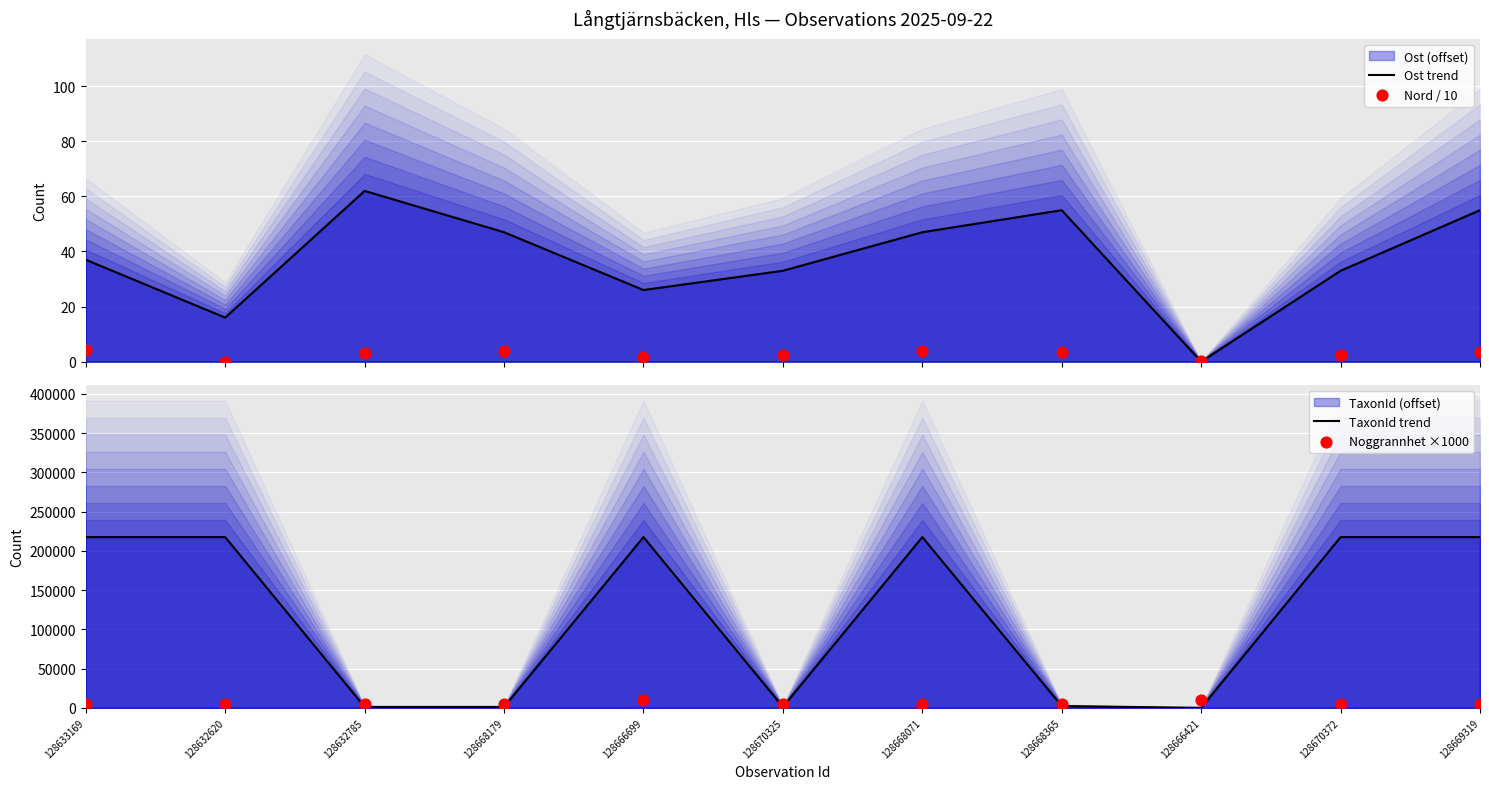

Which series has the largest Y range (max minus min)?

TaxonId trend